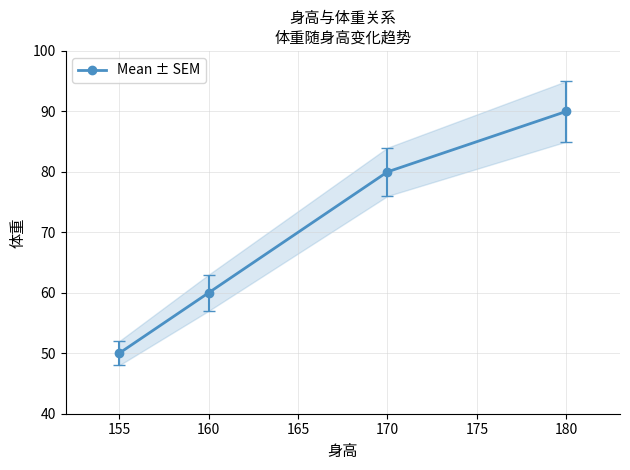

How many lines are shown in the chart?

1